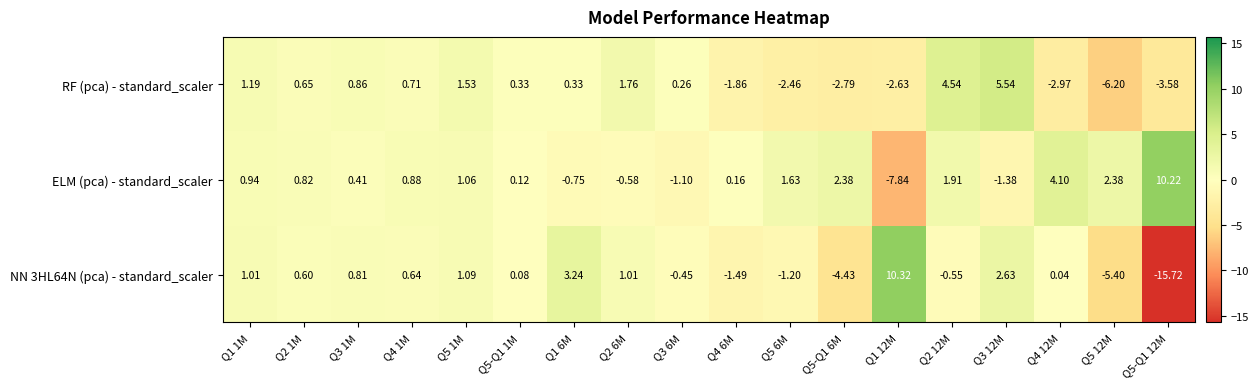

Between Q5-Q1 6M and Q2 12M, which series saw the biggest shift?

RF (pca) - standard_scaler